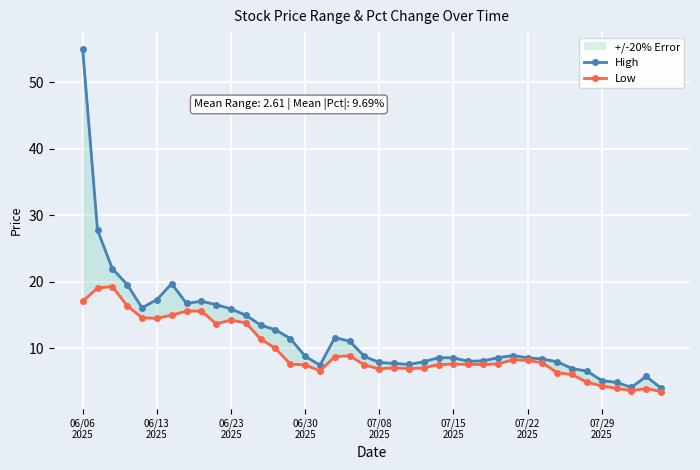

Which series has the largest range (max minus min)?

High